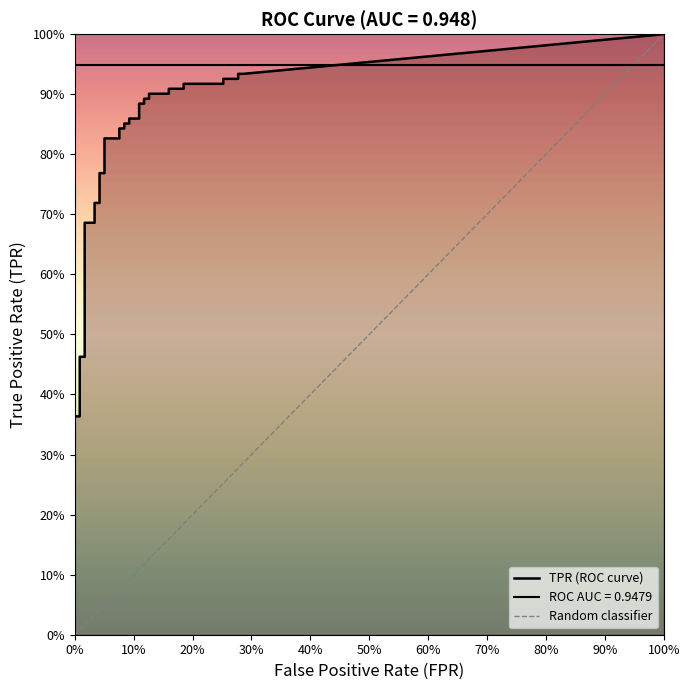

Between 13 and 16, which series saw the biggest shift?

tpr